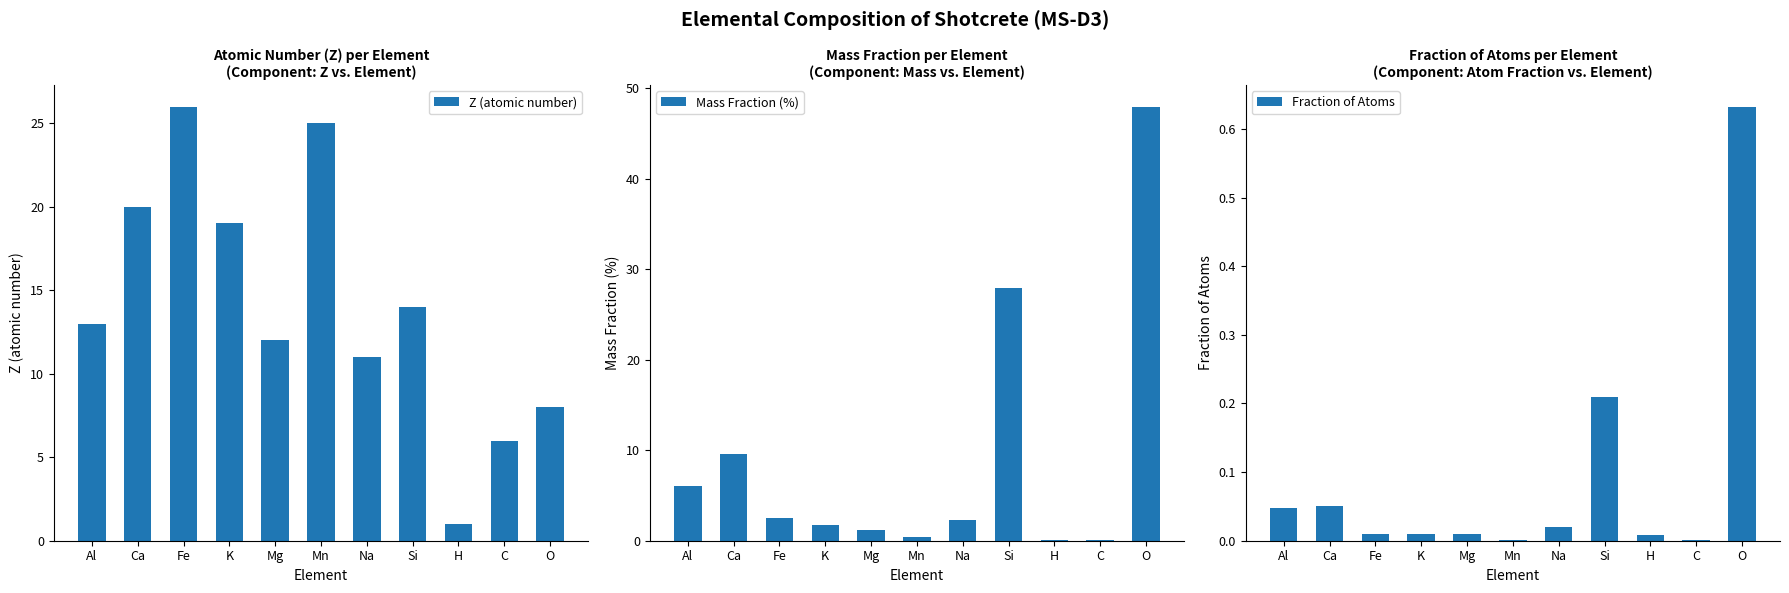

How many bars are there in total?

33